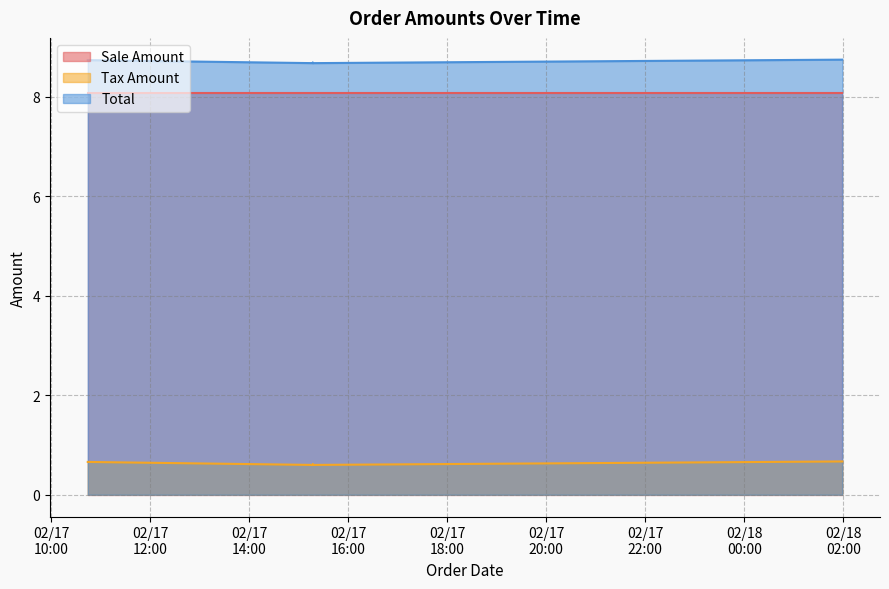

What is the label of the 2nd point from the left?

2025-02-17 15:16:58